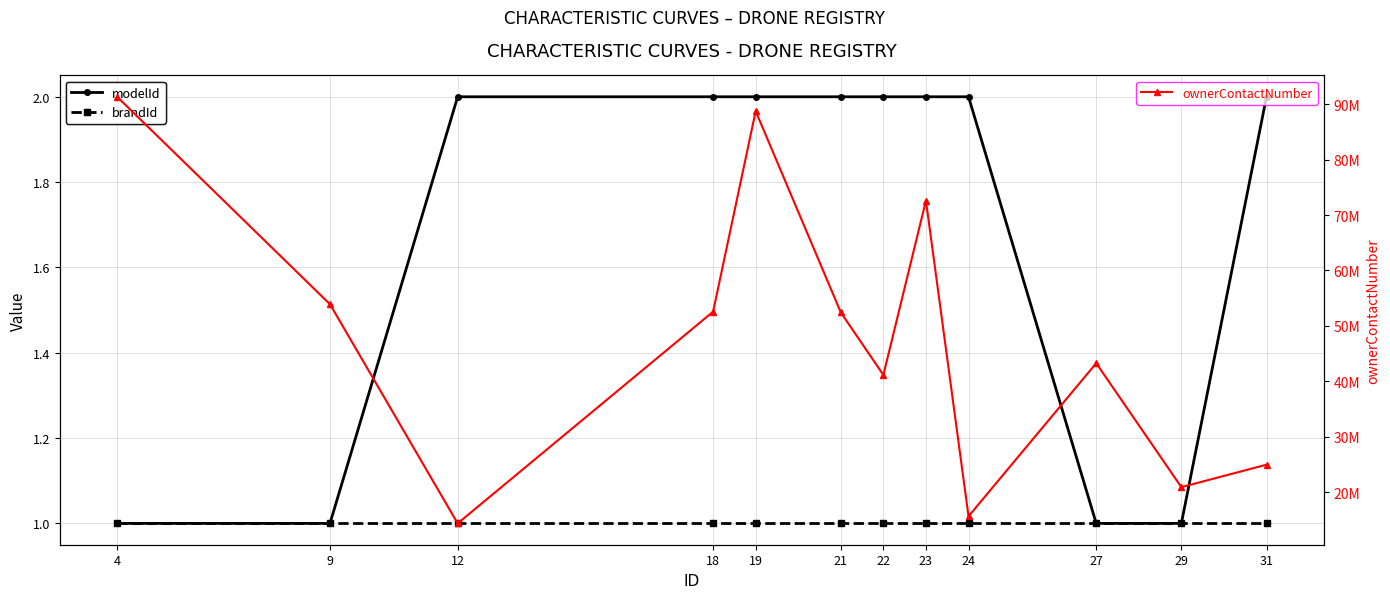

What is the maximum value shown in the chart?

91326769